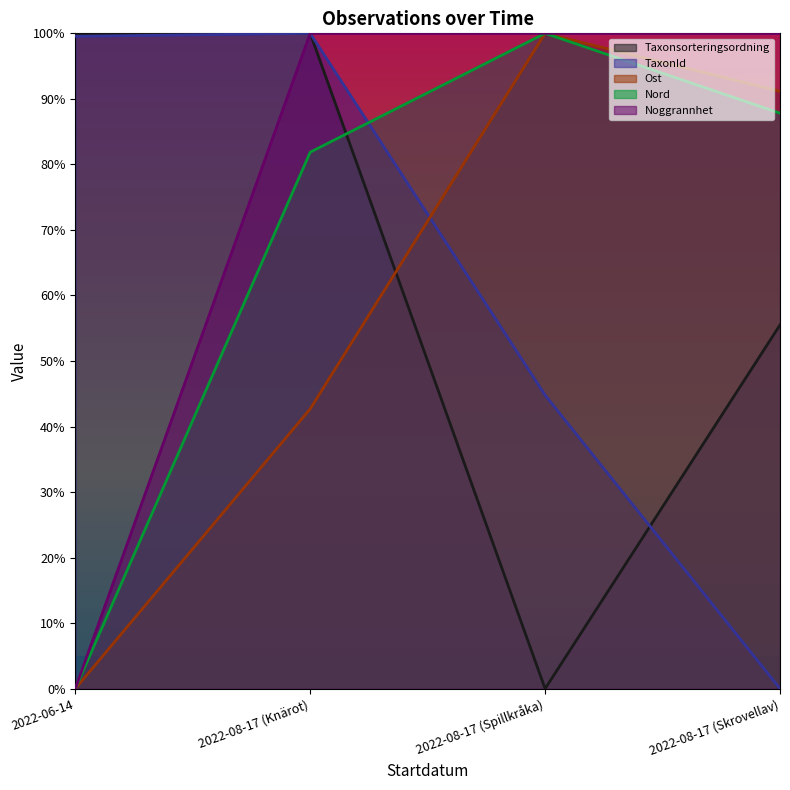

At which category is the sum across all series the highest?

2022-08-17 (Knärot)